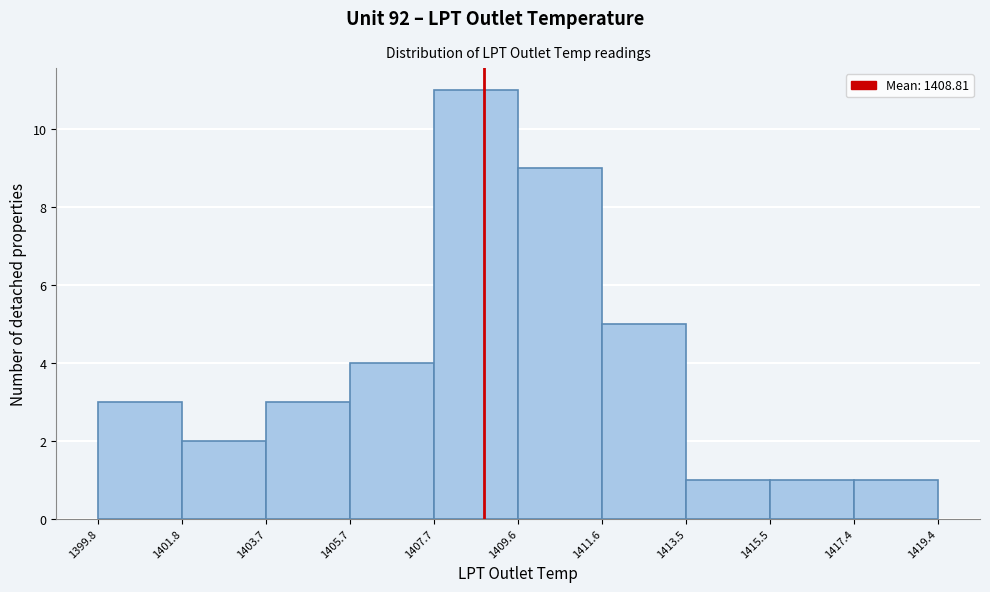

Reading left to right, list every bar in this chart as the range it spans on the x-axis followed by its height. The values are not printed on the chart, so give them approximately, as read against the axis.

1399.8 to 1401.8: 3
1401.8 to 1403.7: 2
1403.7 to 1405.7: 3
1405.7 to 1407.7: 4
1407.7 to 1409.6: 11
1409.6 to 1411.6: 9
1411.6 to 1413.5: 5
1413.5 to 1415.5: 1
1415.5 to 1417.4: 1
1417.4 to 1419.4: 1